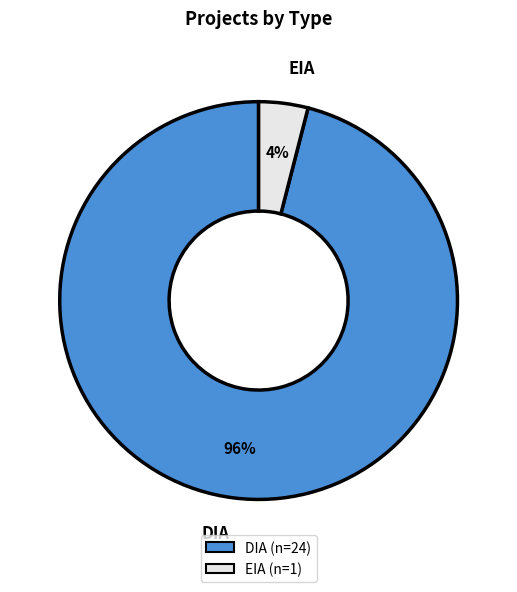

Is the sum of DIA and EIA greater than half?

Yes